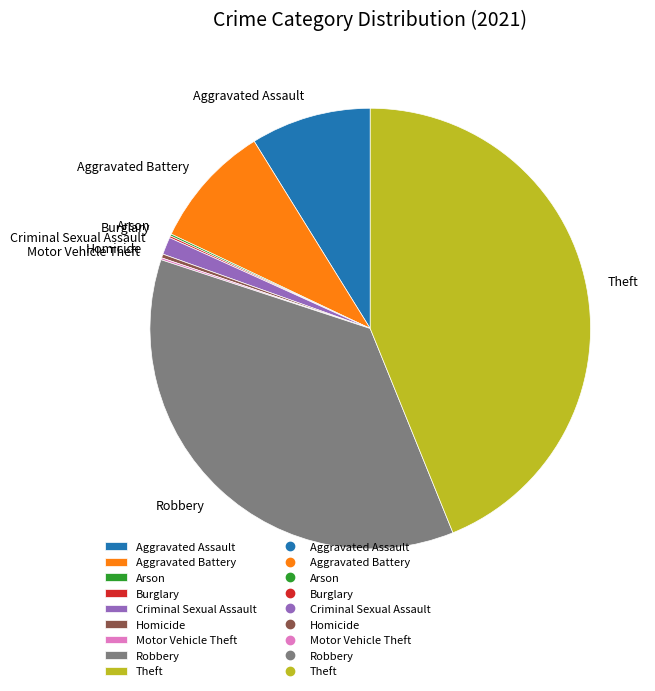

The Aggravated Assault slice represents 9% of the pie. True or false?

True